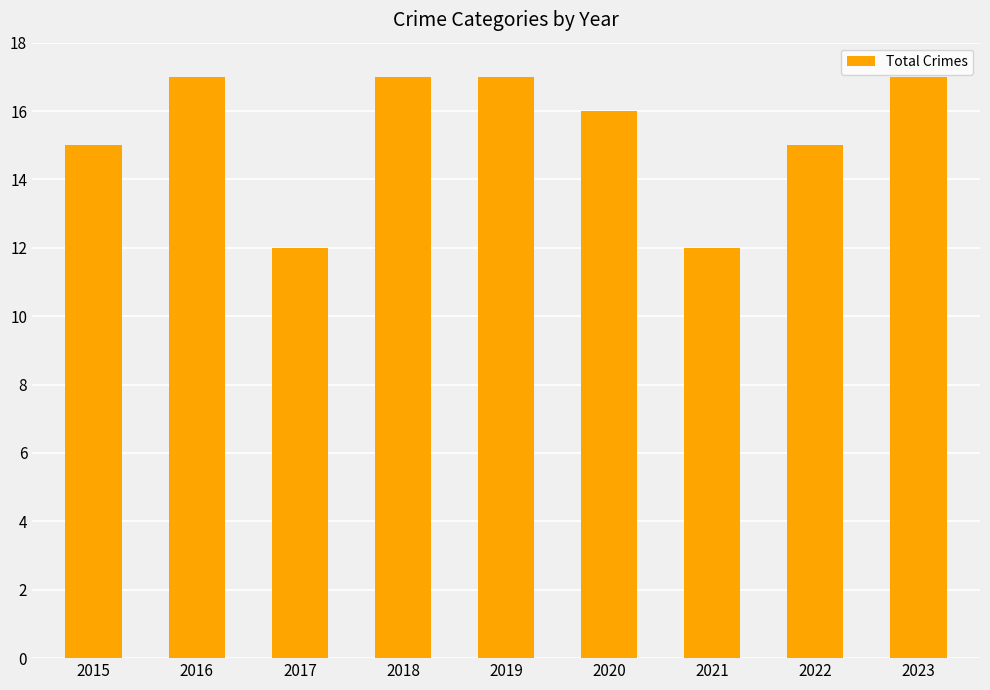

Which has a higher value, 2016 or 2022?

2016